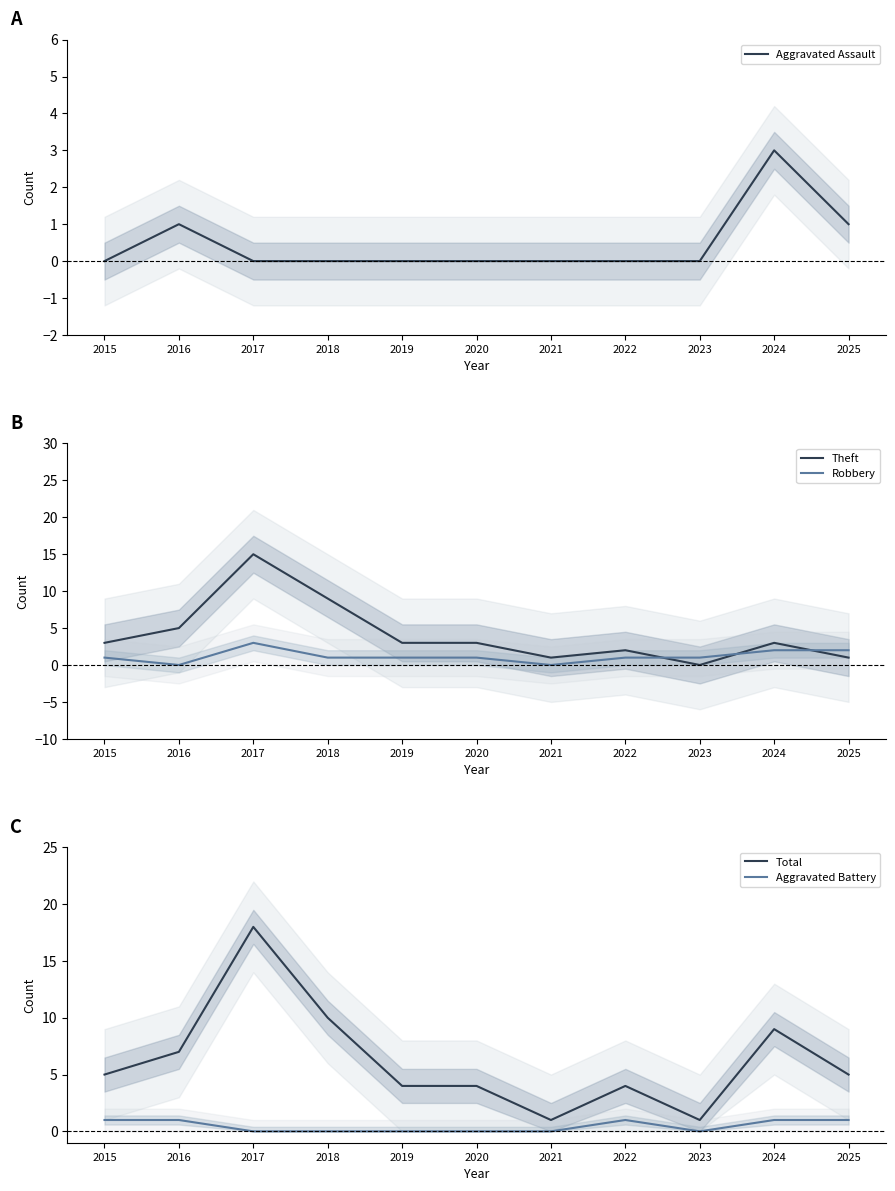

At which category does Aggravated Assault reach its first local peak?

2016